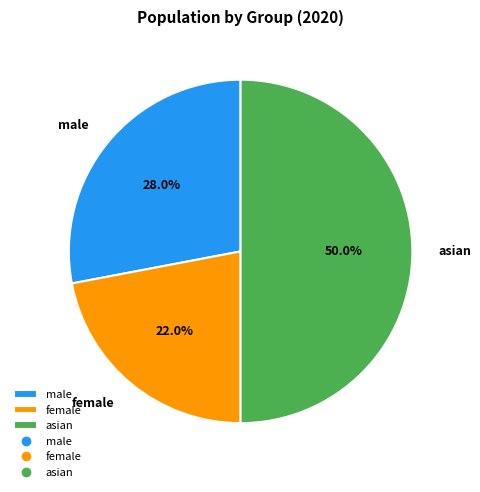

Which slice is the smallest?

female